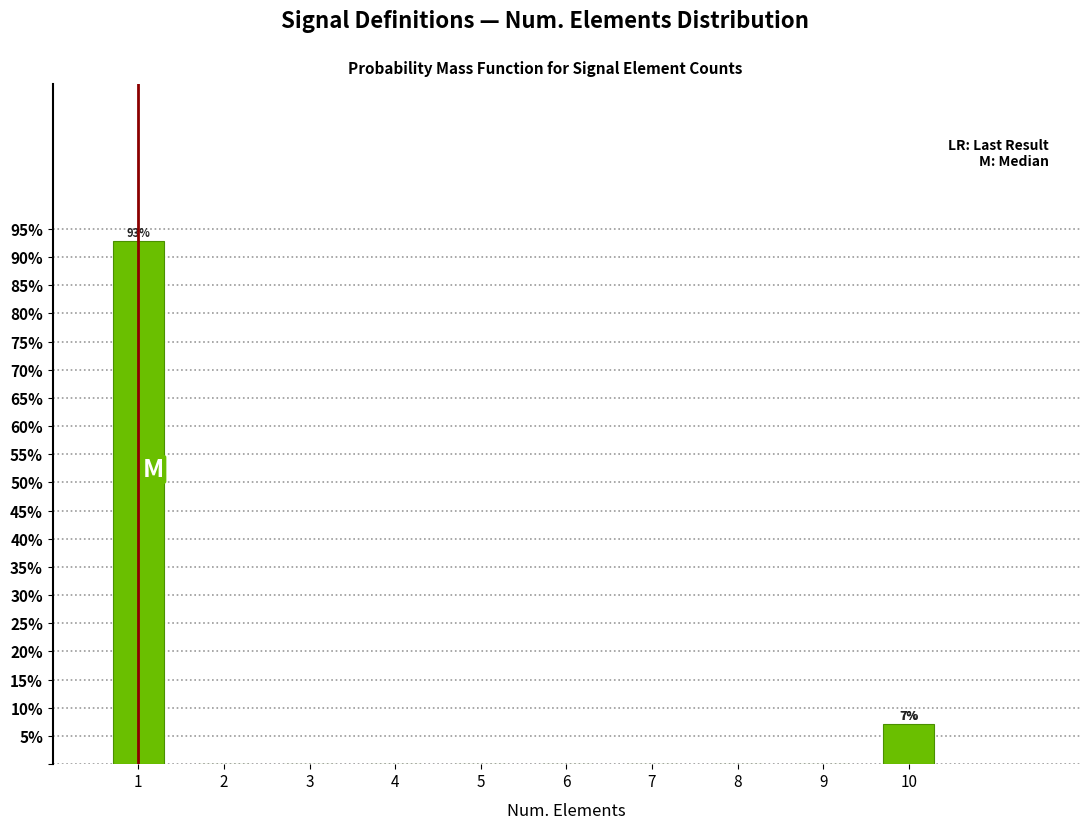

Reading left to right, what are all the values shown in this chart?

1=92.9	2=0.0	3=0.0	4=0.0	5=0.0	6=0.0	7=0.0	8=0.0	9=0.0	10=7.1